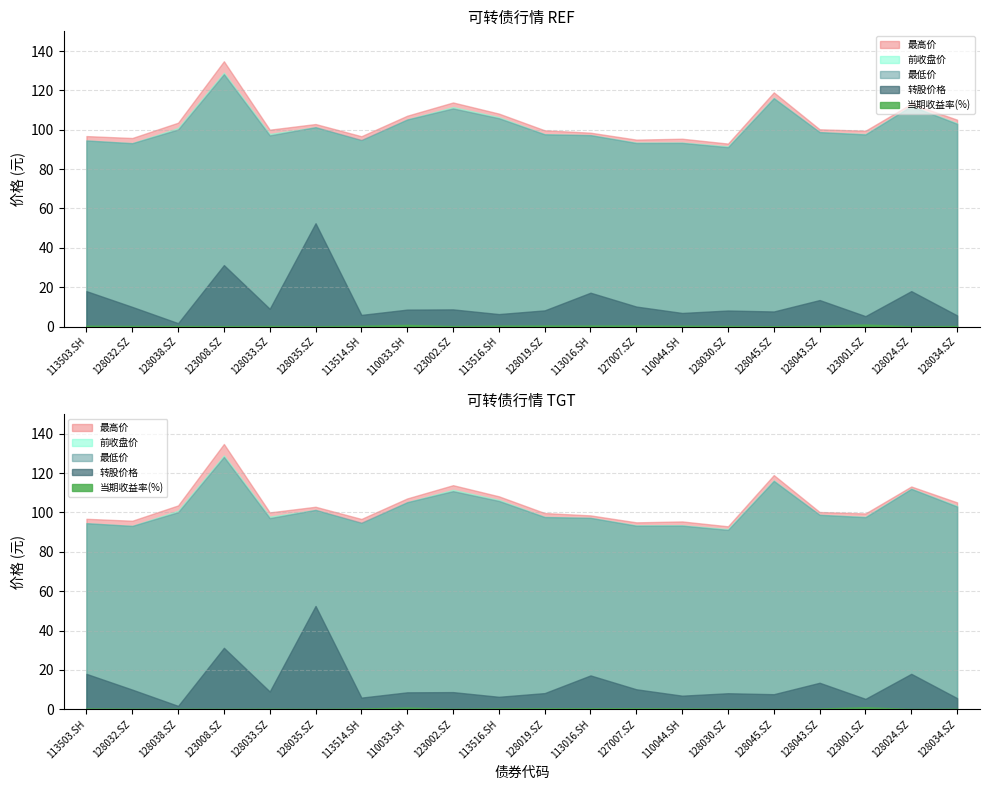

True or false: 当期收益率(%) and 转股价格 intersect in this chart.

False